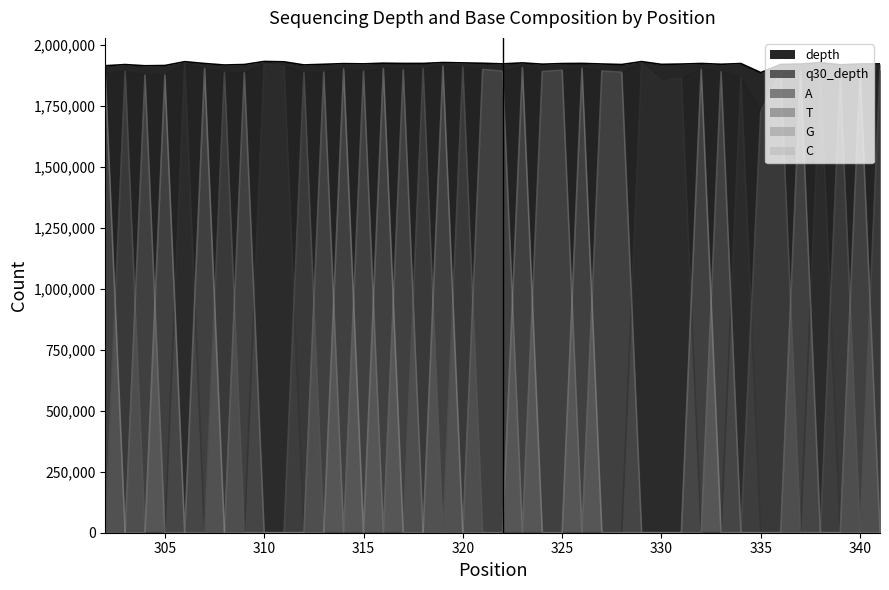

At which label does C reach its peak?

319